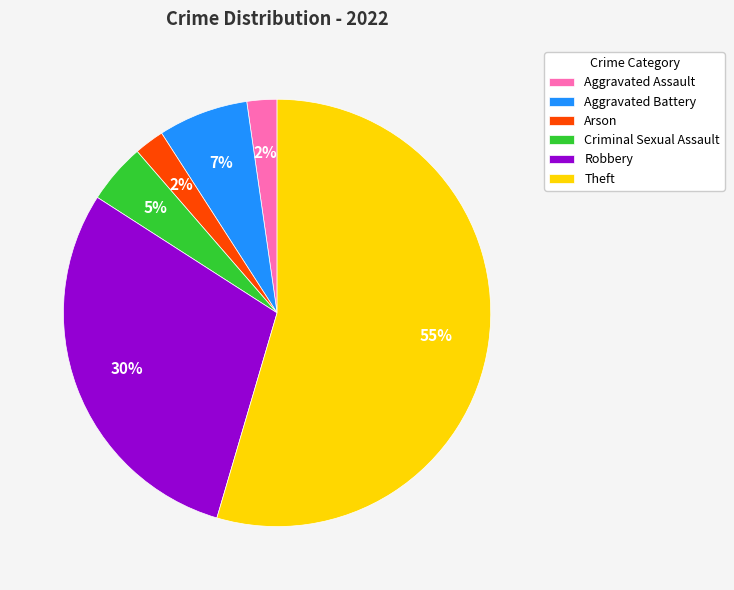

To the nearest percent, what is the combined percentage of Theft and Criminal Sexual Assault?

59%